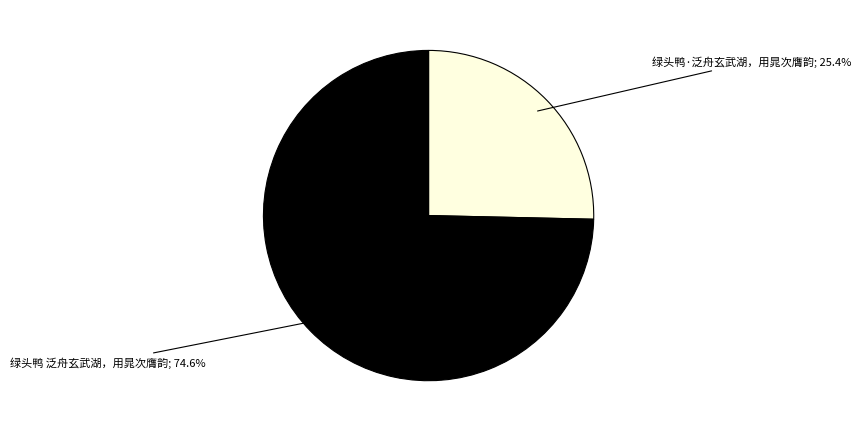

Is there any slice that represents more than half of the pie?

Yes